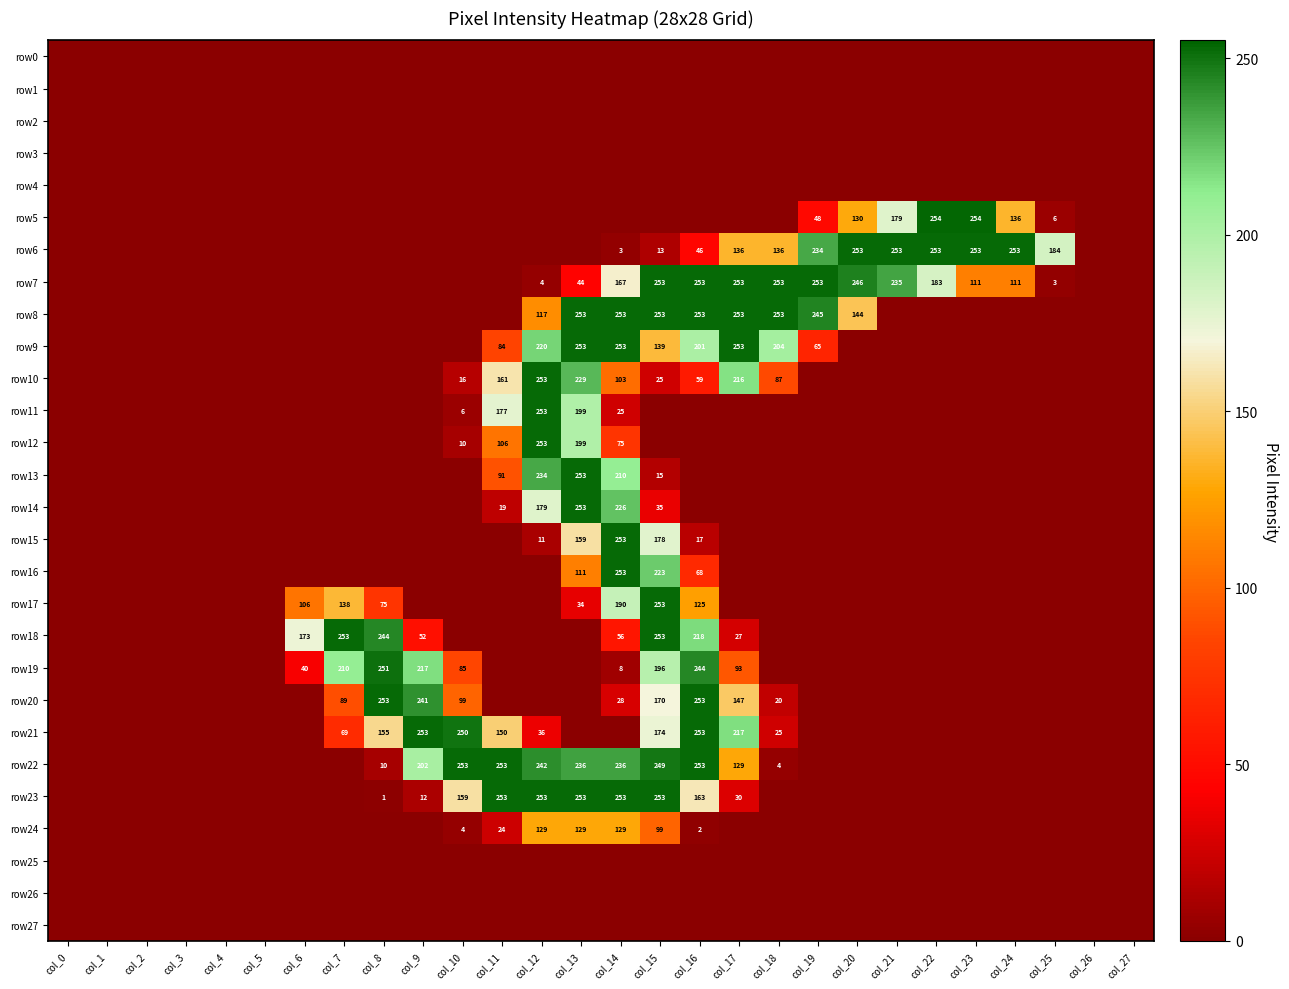

At which category does the chart reach its peak across all series?

col_22